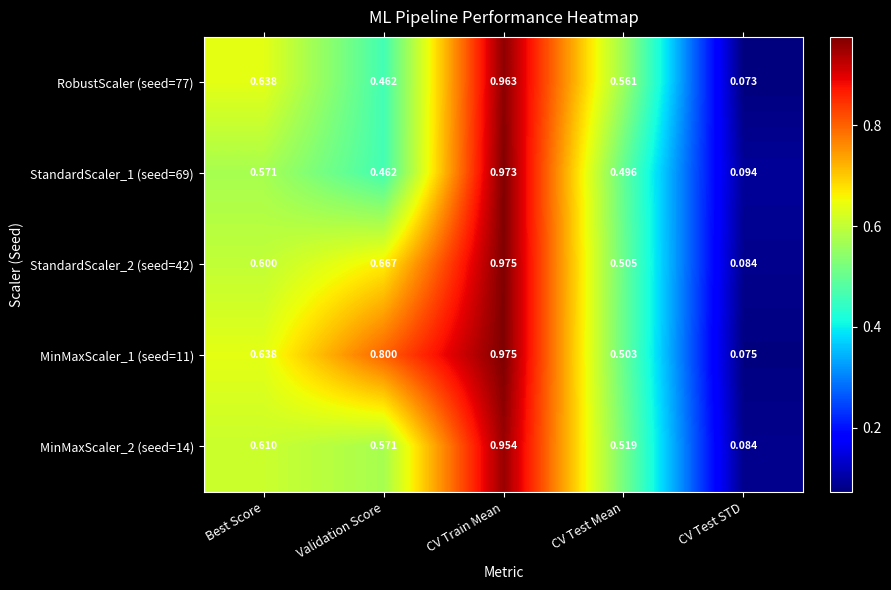

Rank the categories by StandardScaler_2 (seed=42) value from lowest to highest.

CV Test STD, CV Test Mean, Best Score, Validation Score, CV Train Mean